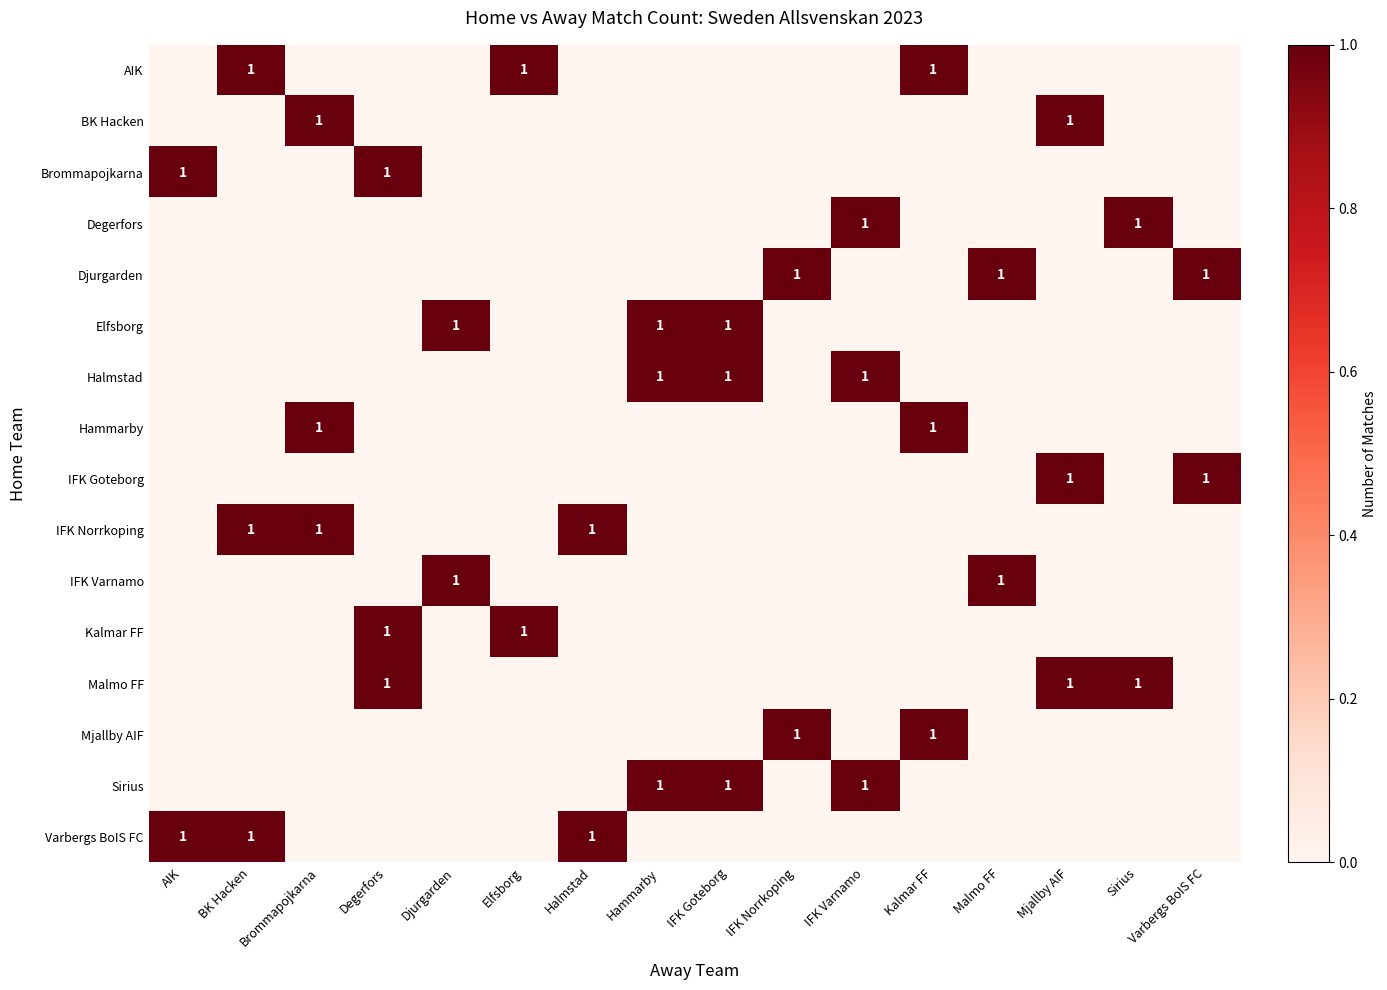

Is it true that Halmstad equals 2 at IFK Varnamo?

False